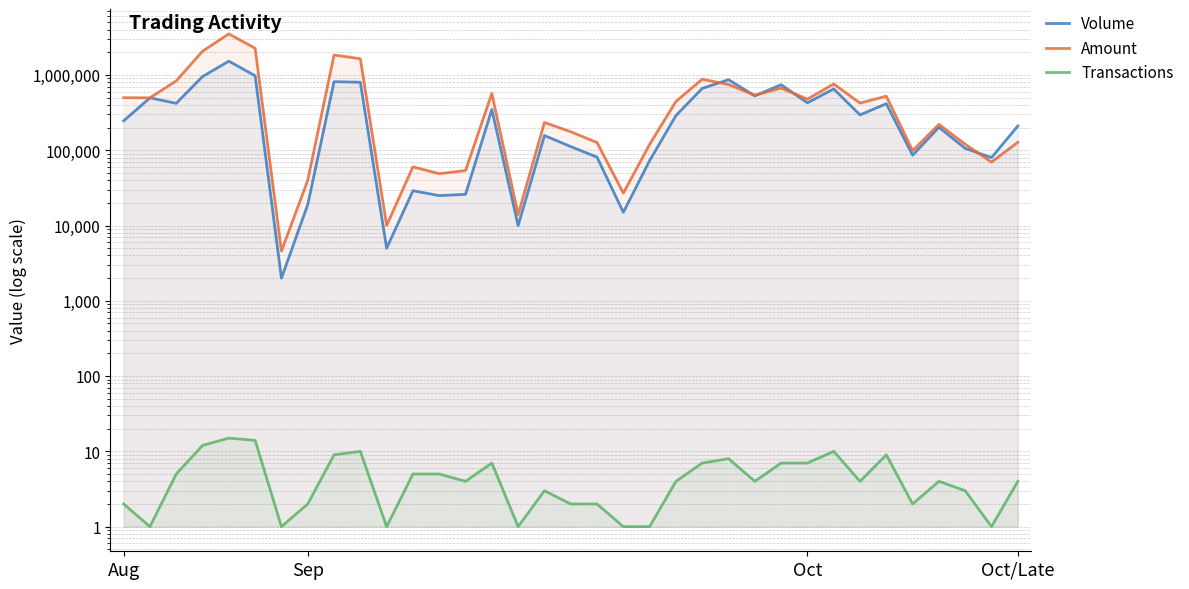

At 16, list the series in order from largest to smallest.

Amount, Volume, Transactions